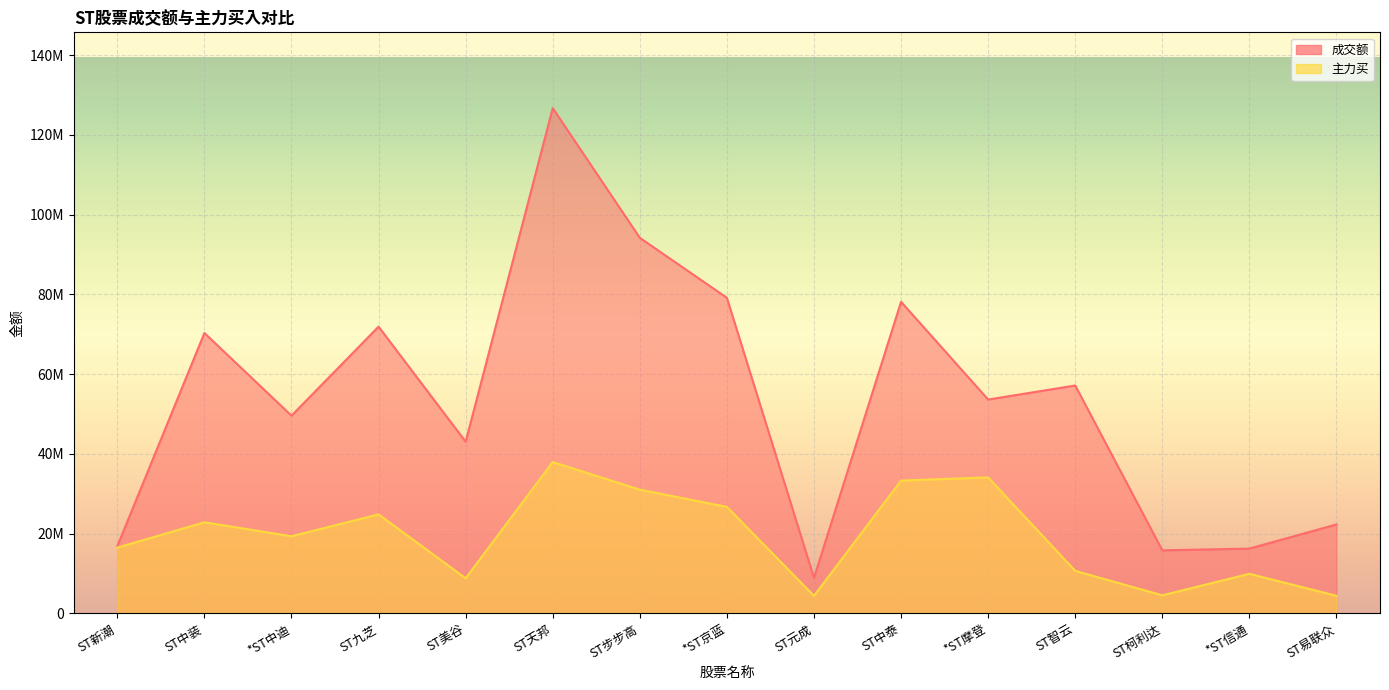

How many data points in 成交额 are above 53599038?

7